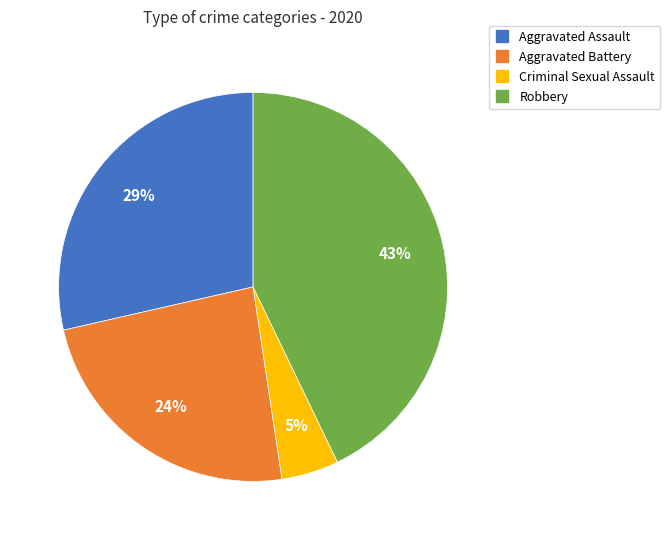

Is there a majority slice in this chart?

No